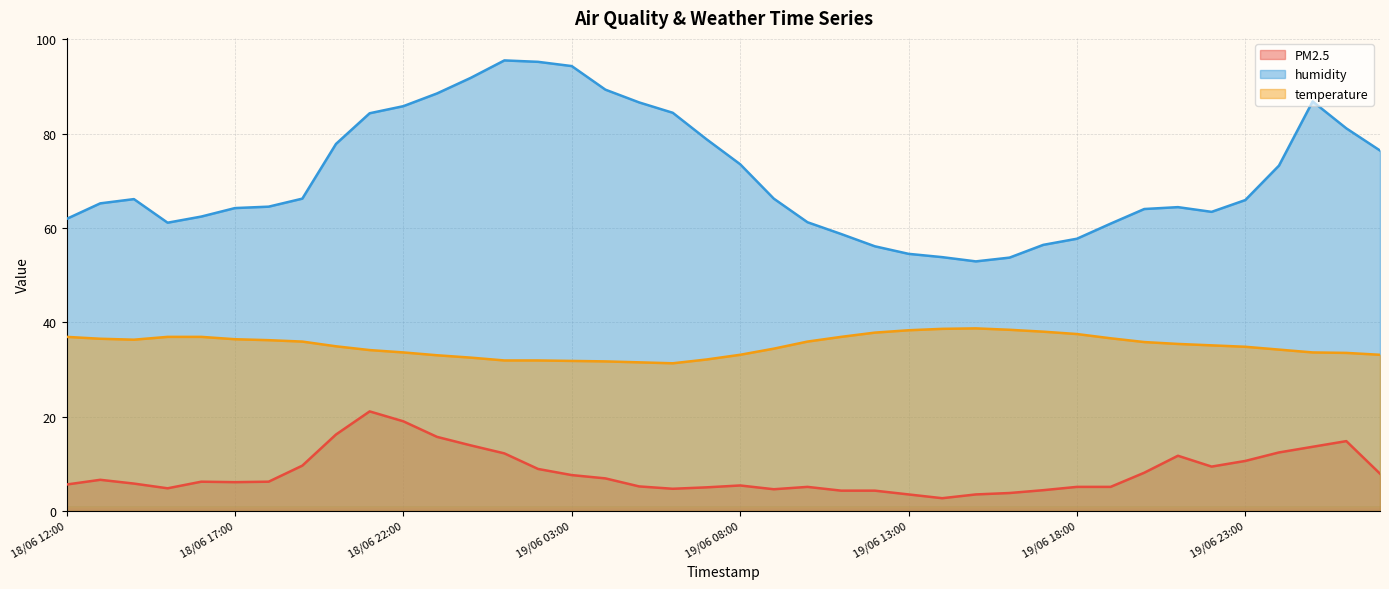

List the series in order of their peak value, highest first.

humidity, temperature, PM2.5